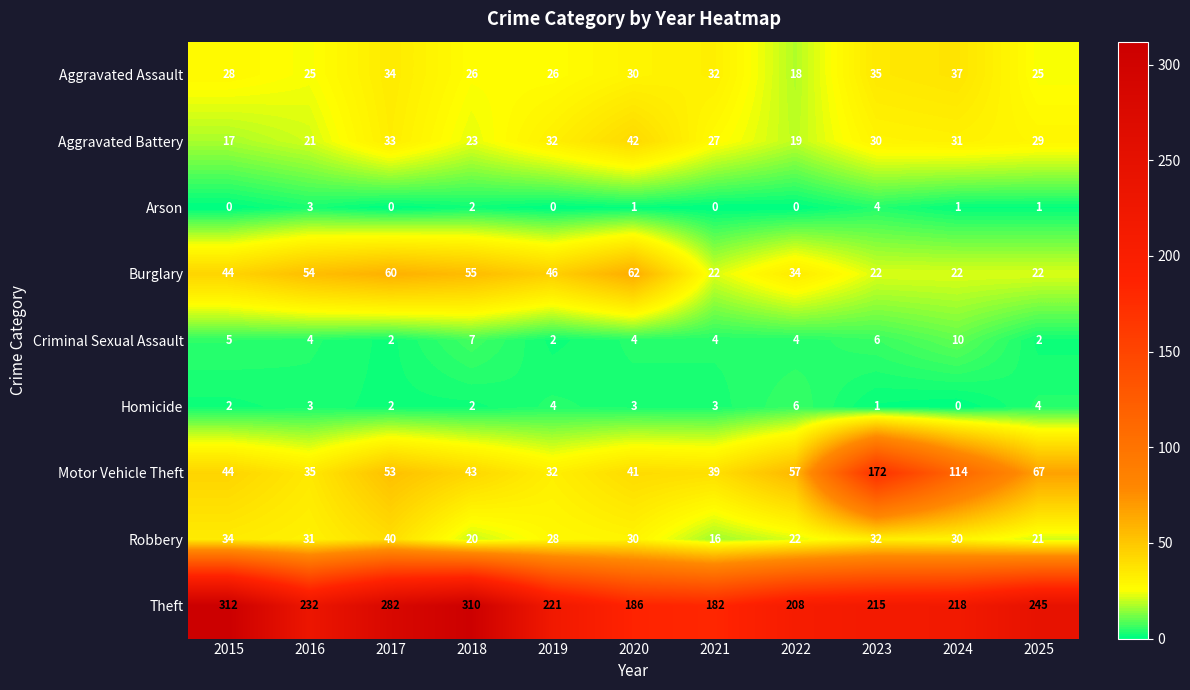

Is it true that Robbery equals 10 at 2022?

False